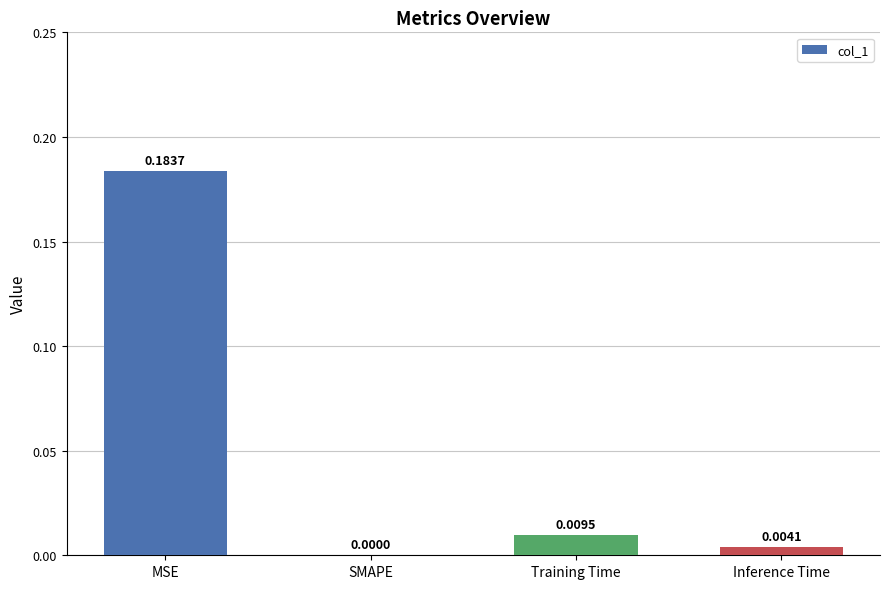

Which label corresponds to the largest value in the chart?

MSE